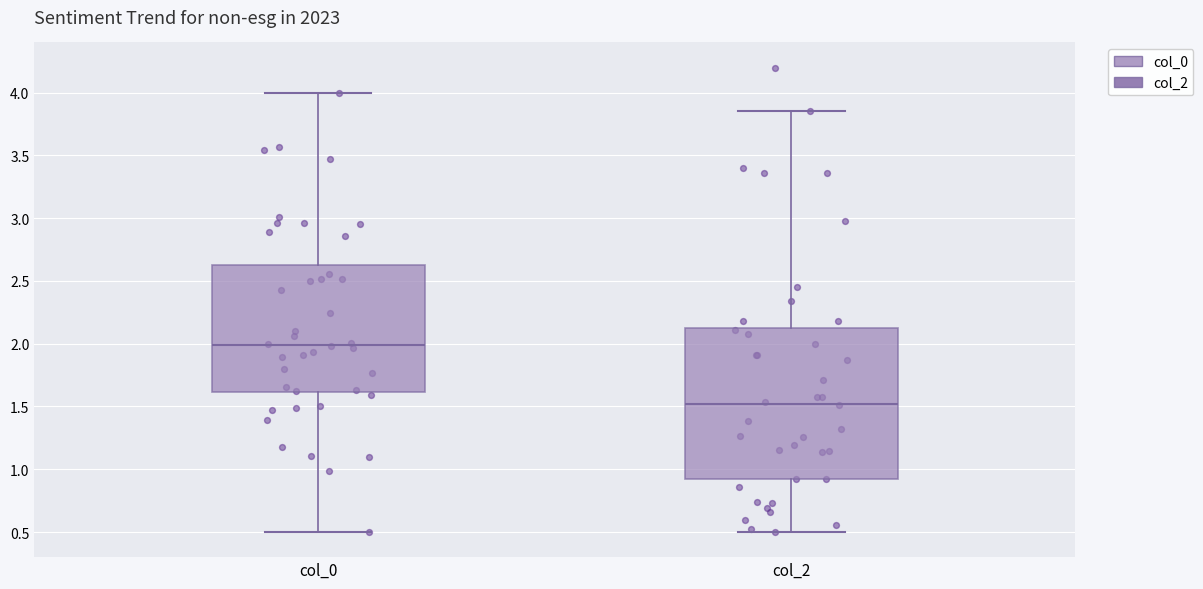

Reading left to right, read every box against the y-axis: the position of its median line, the range the box covers, and the ends of its whiskers. The values are not printed on the chart, so give them approximately, as read against the axis.

col_0: median 2.00, box 1.60 to 2.65, whiskers 0.50 to 4.00
col_2: median 1.50, box 0.95 to 2.15, whiskers 0.50 to 3.85